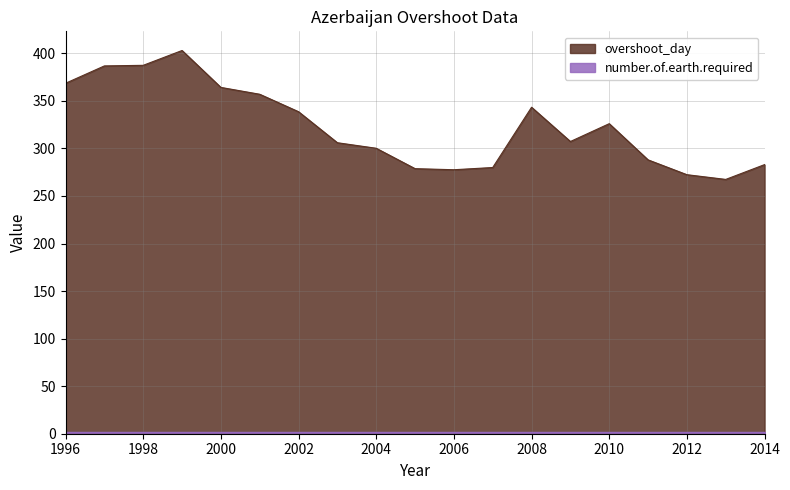

The value at 2005 is 99.6. True or false?

False